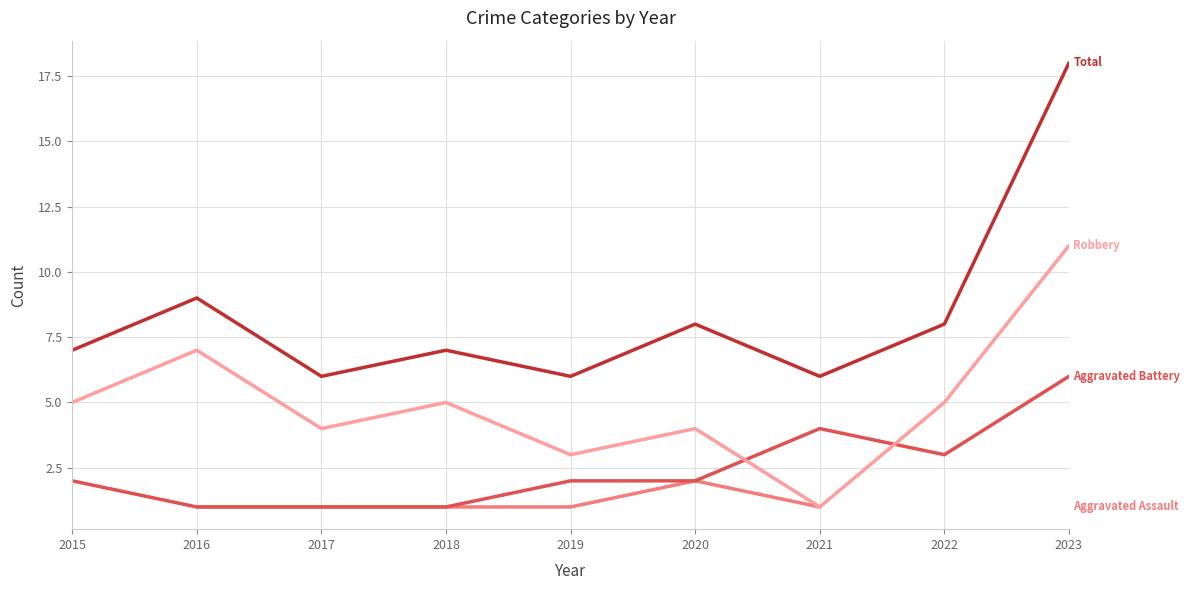

True or false: Total and Aggravated Battery cross at least once.

False